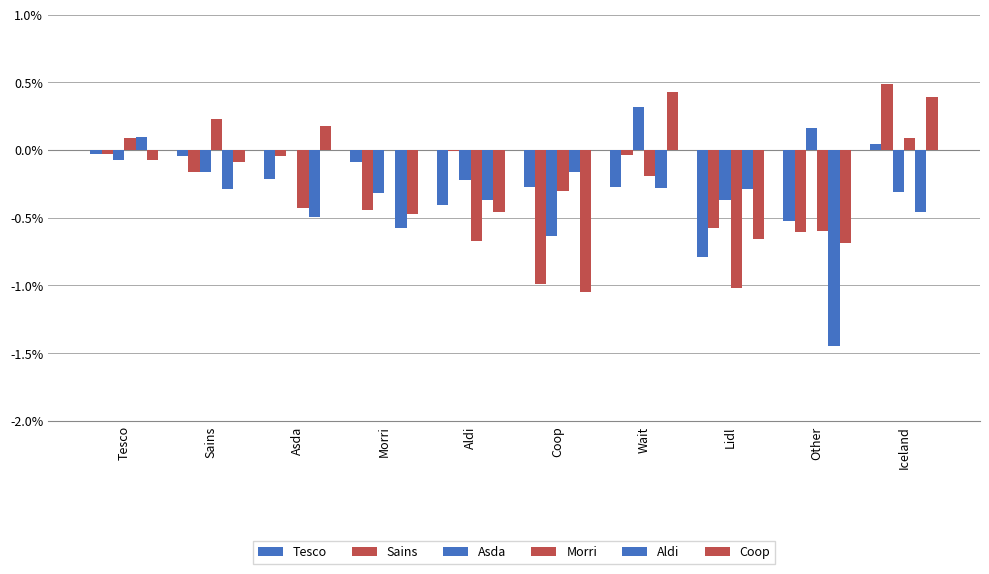

Which series has the largest total across all categories?

Asda